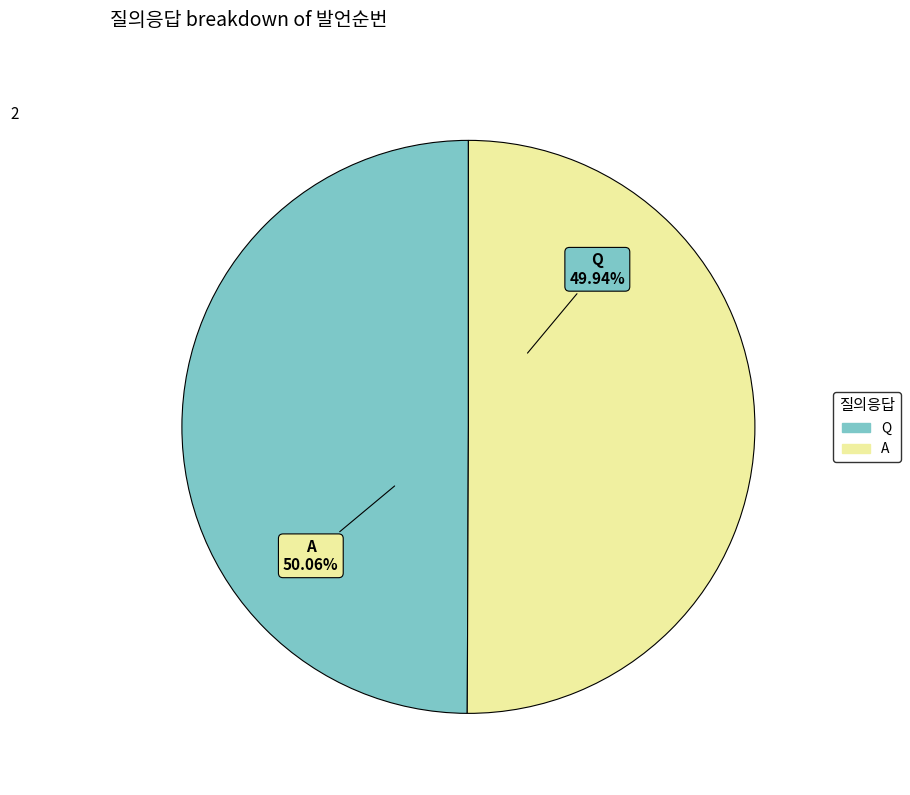

Count the number of slices in the pie.

2